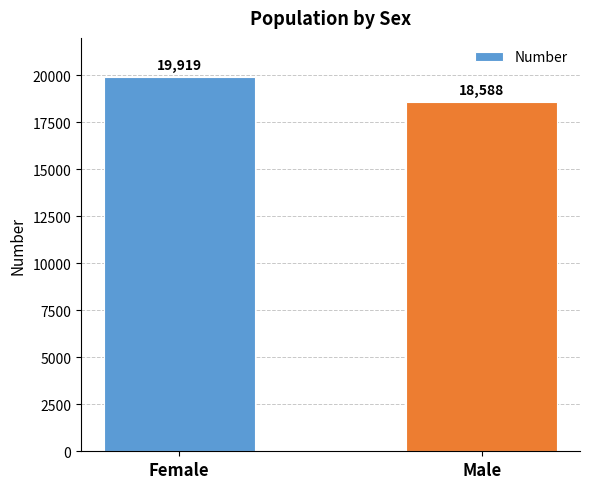

Where is the data nearest to the value 19253?

Male